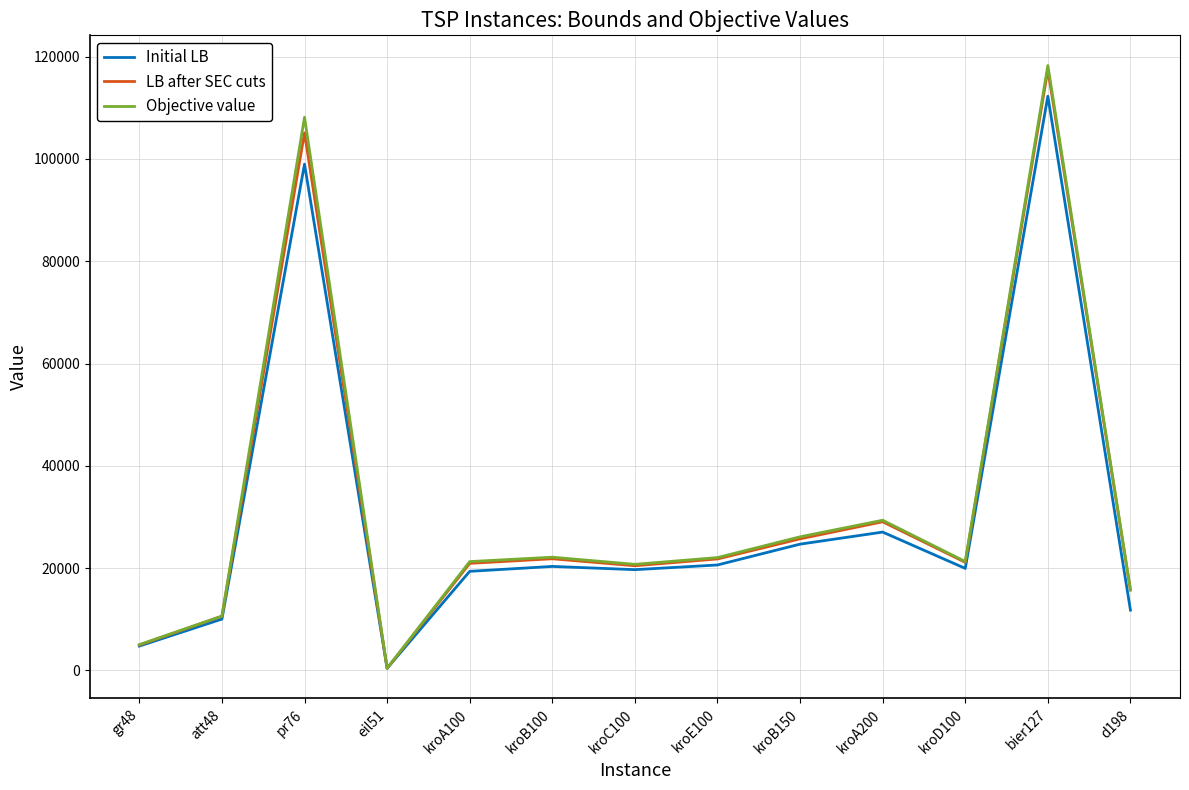

What is the total value across all series at bier127?

347989.0